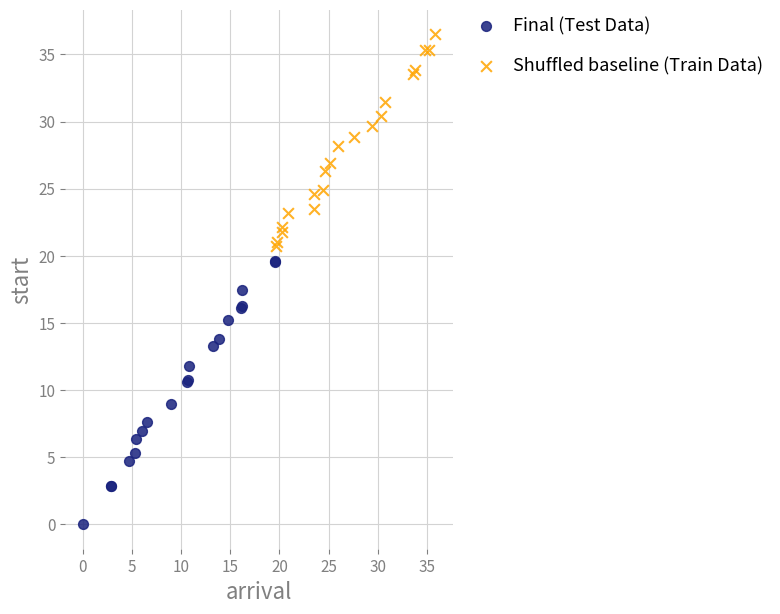

Which series has the widest spread of Y values?

Final (Test Data)